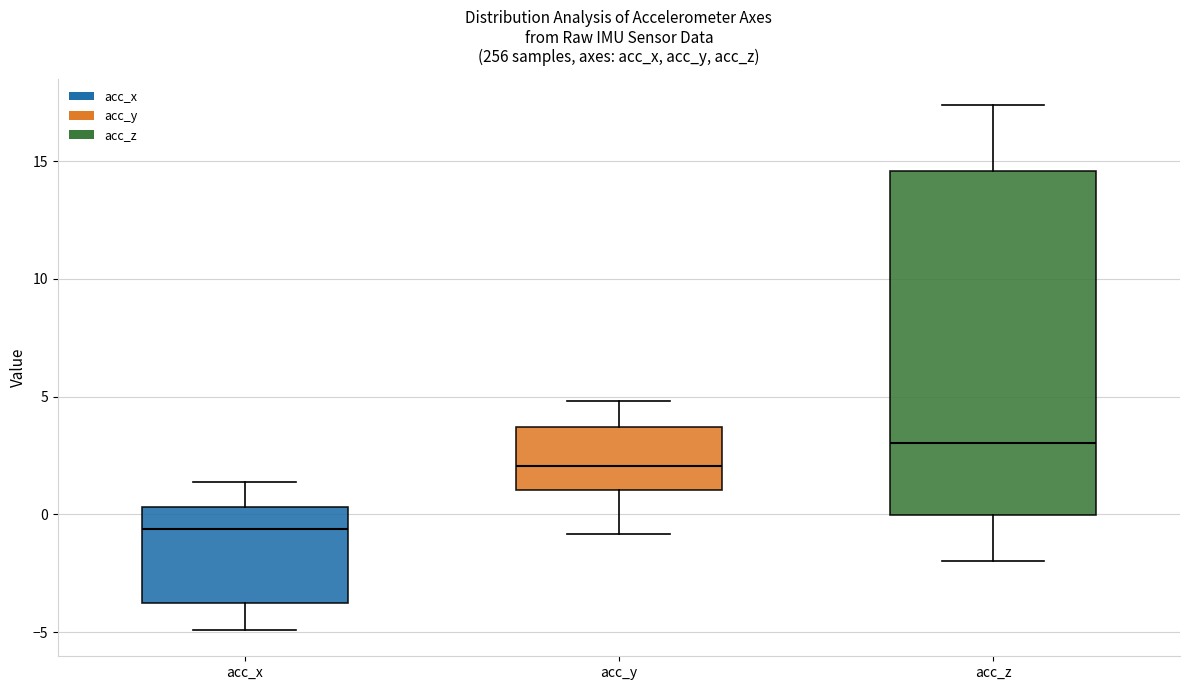

Reading left to right, read every box against the y-axis: the position of its median line, the range the box covers, and the ends of its whiskers. The values are not printed on the chart, so give them approximately, as read against the axis.

acc_x: median -0.5, box -4.0 to 0.5, whiskers -5.0 to 1.5
acc_y: median 2.0, box 1.0 to 3.5, whiskers -1.0 to 5.0
acc_z: median 3.0, box 0.0 to 14.5, whiskers -2.0 to 17.5